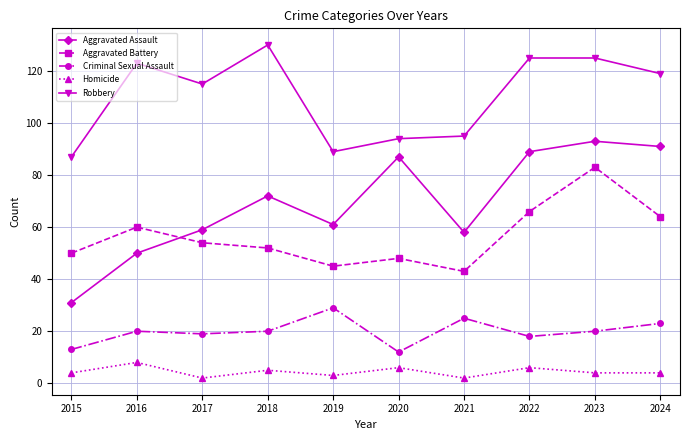

Reading left to right, transcribe all the data shown in this chart.

Aggravated Assault: 2015=31	2016=50	2017=59	2018=72	2019=61	2020=87	2021=58	2022=89	2023=93	2024=91
Aggravated Battery: 2015=50	2016=60	2017=54	2018=52	2019=45	2020=48	2021=43	2022=66	2023=83	2024=64
Criminal Sexual Assault: 2015=13	2016=20	2017=19	2018=20	2019=29	2020=12	2021=25	2022=18	2023=20	2024=23
Homicide: 2015=4	2016=8	2017=2	2018=5	2019=3	2020=6	2021=2	2022=6	2023=4	2024=4
Robbery: 2015=87	2016=123	2017=115	2018=130	2019=89	2020=94	2021=95	2022=125	2023=125	2024=119